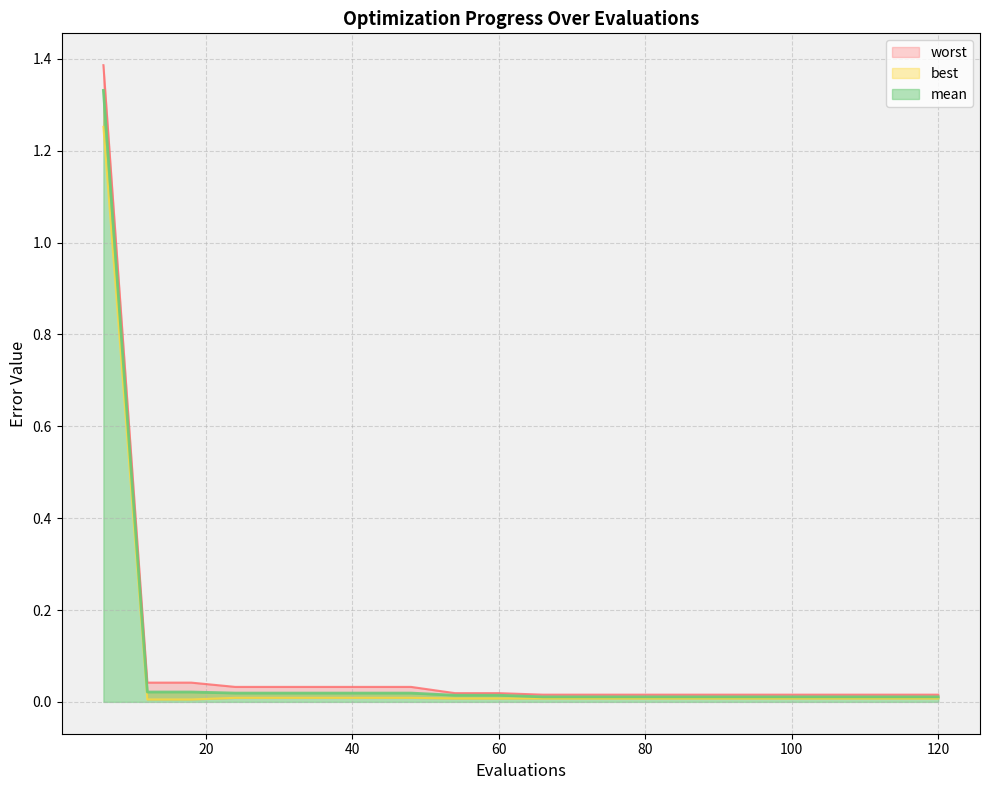

How many data points does each series have?

20